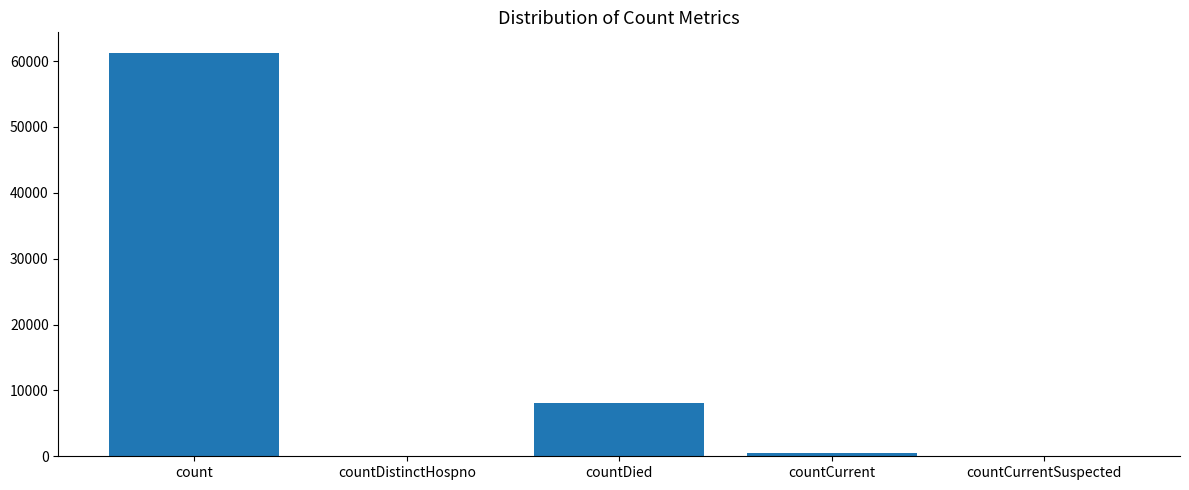

What is the sum of all values?

69776